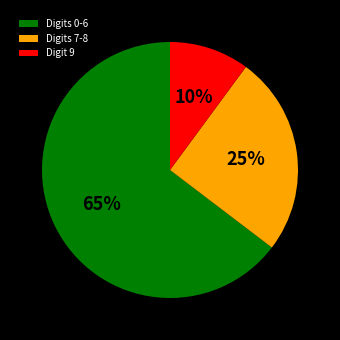

Count the number of slices in the pie.

3